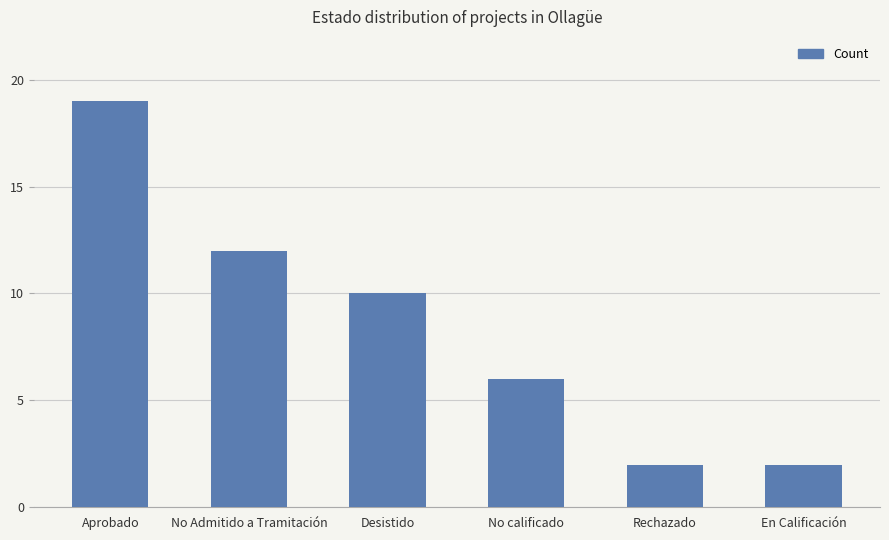

Is it true that the value at Desistido is 7?

False